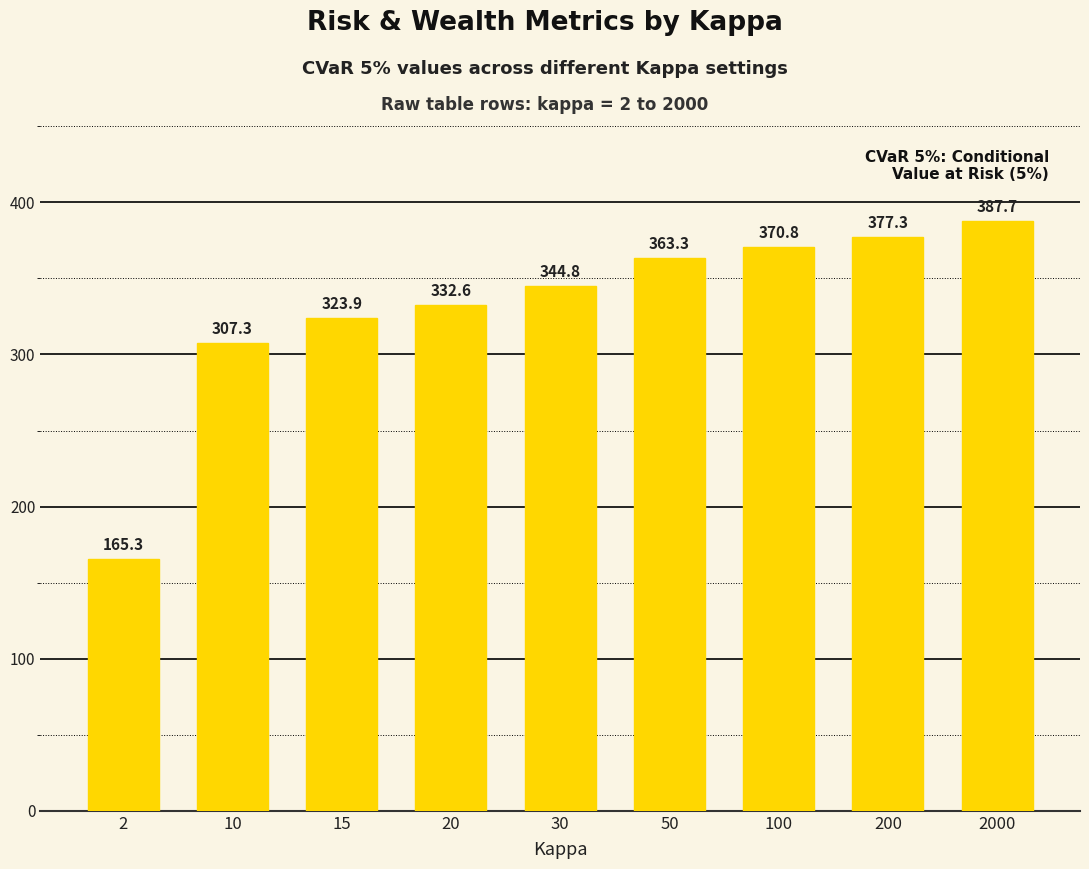

List the labels in order of value, largest first.

2000, 200, 100, 50, 30, 20, 15, 10, 2